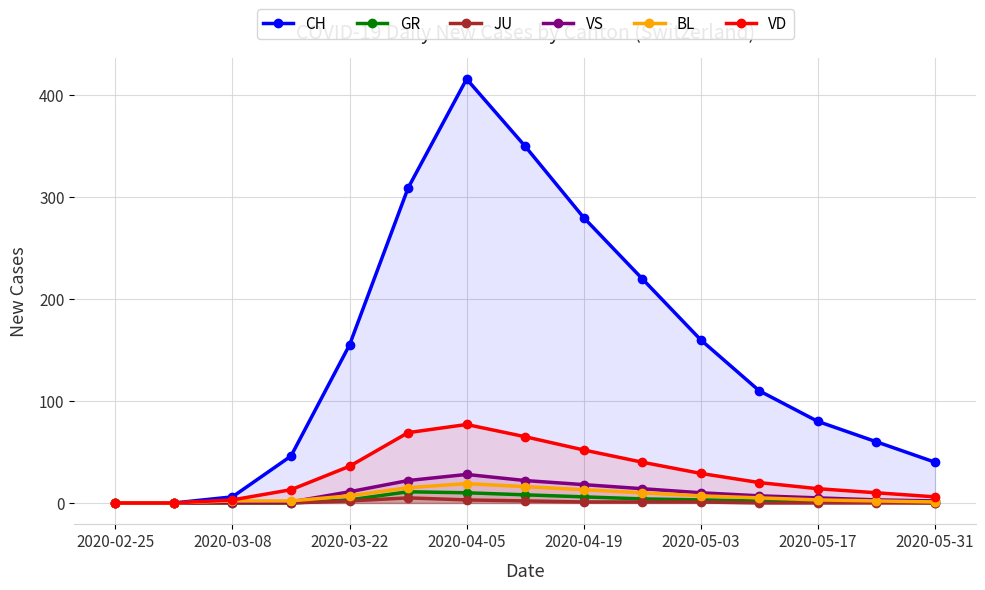

At which category is the sum across all series the highest?

2020-04-05